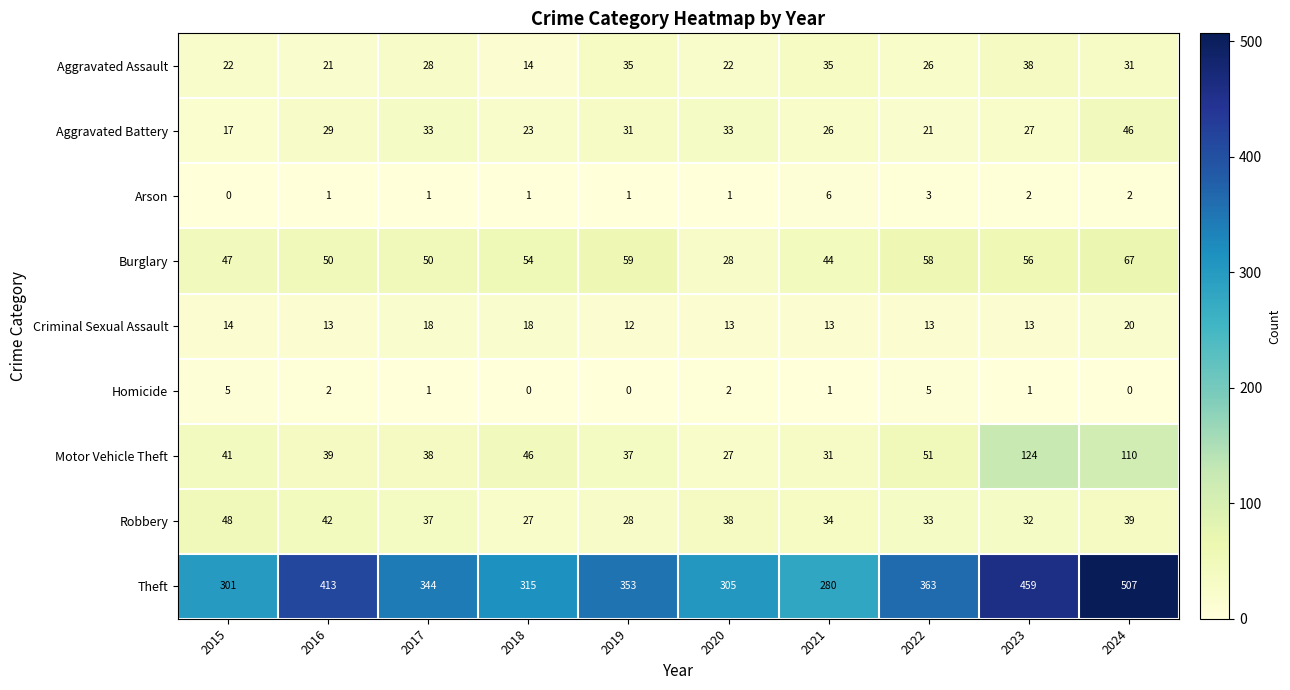

What is the spread (max minus min) of values at 2019?

353